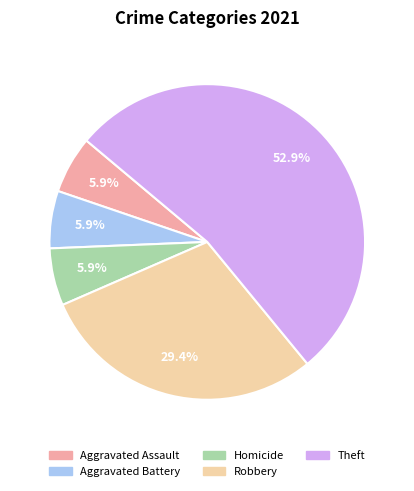

How much of the chart is everything except Robbery?

70.6%